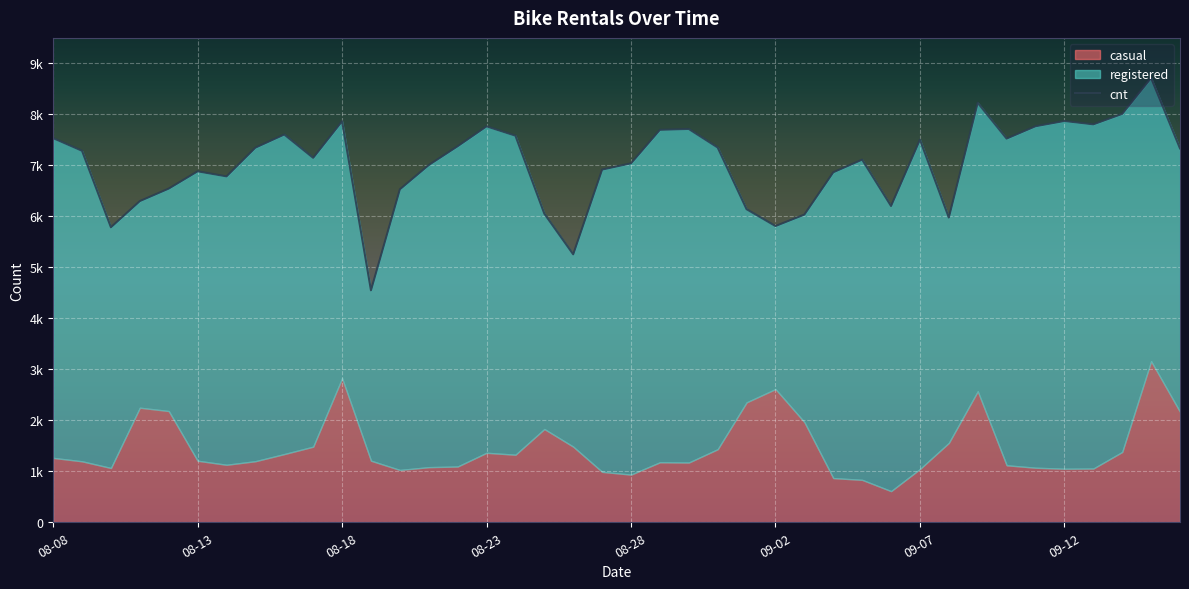

True or false: the data shows 1752 at 17.

False